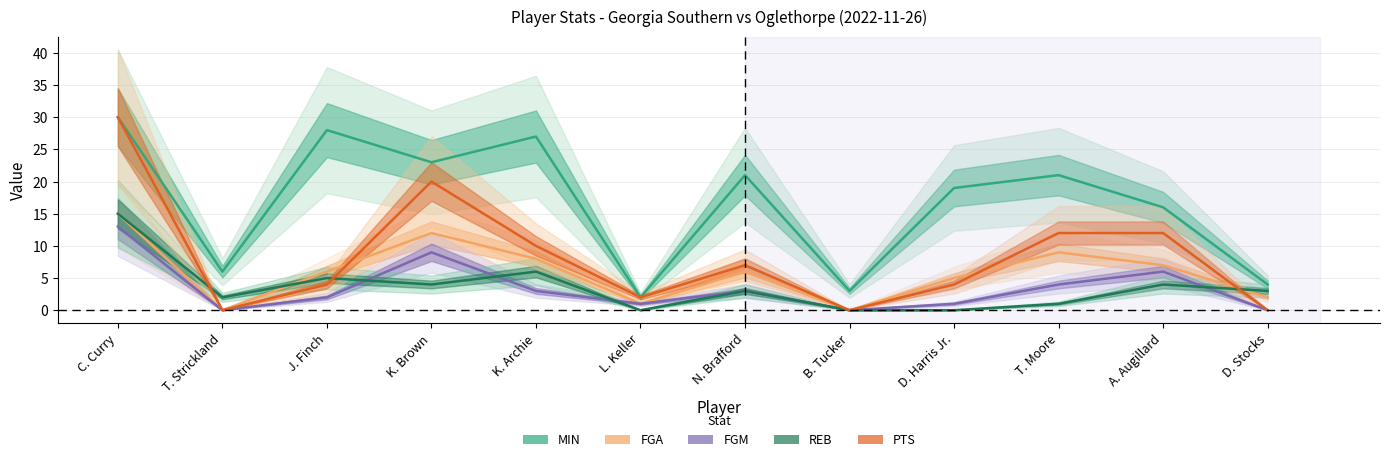

True or false: PTS and FGM intersect in this chart.

False